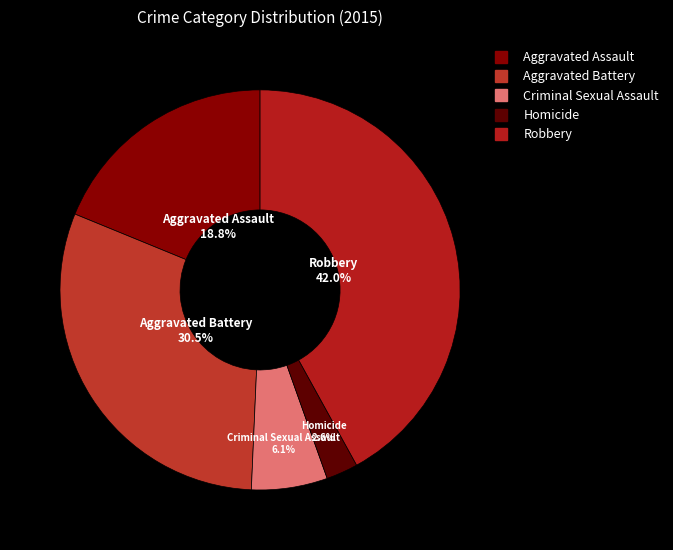

Rank the categories by value from highest to lowest.

Robbery, Aggravated Battery, Aggravated Assault, Criminal Sexual Assault, Homicide